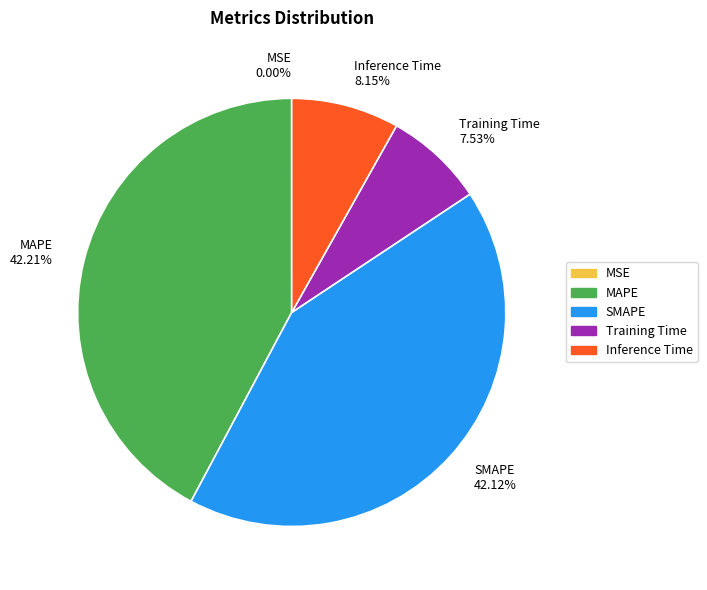

Do MAPE 42.21% and SMAPE 42.12% together represent more than half of the pie?

Yes